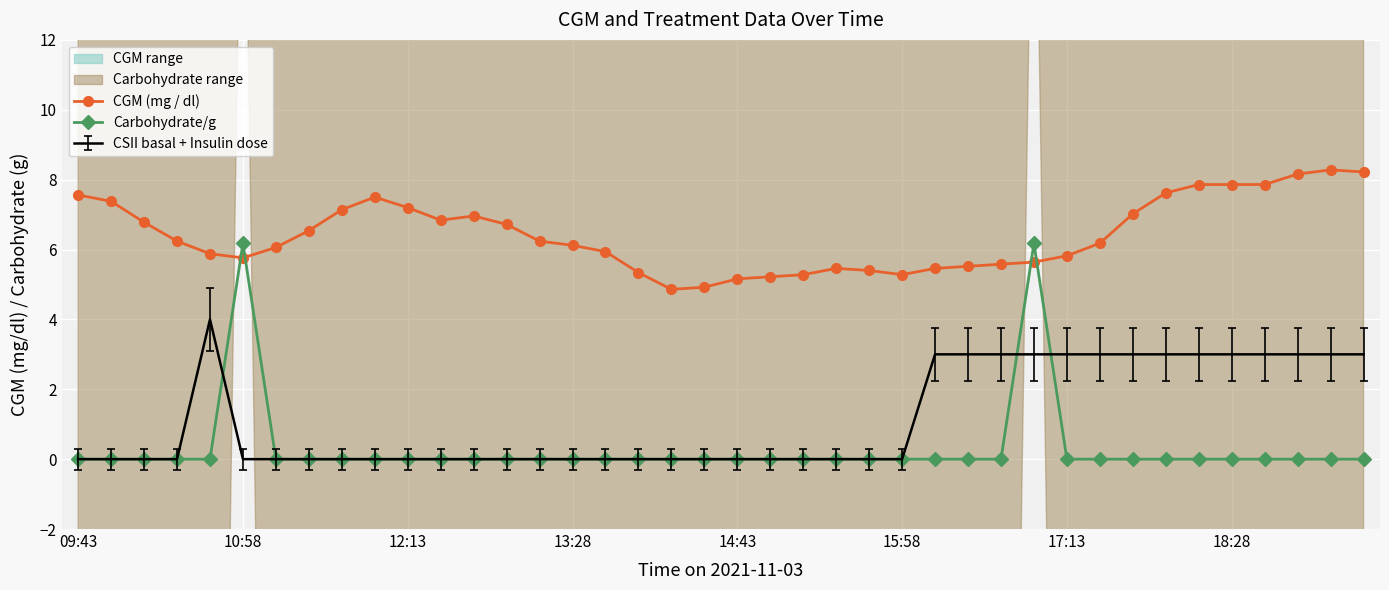

What is the difference between the maximum and second lowest values in the Carbohydrate/g series?

6.2